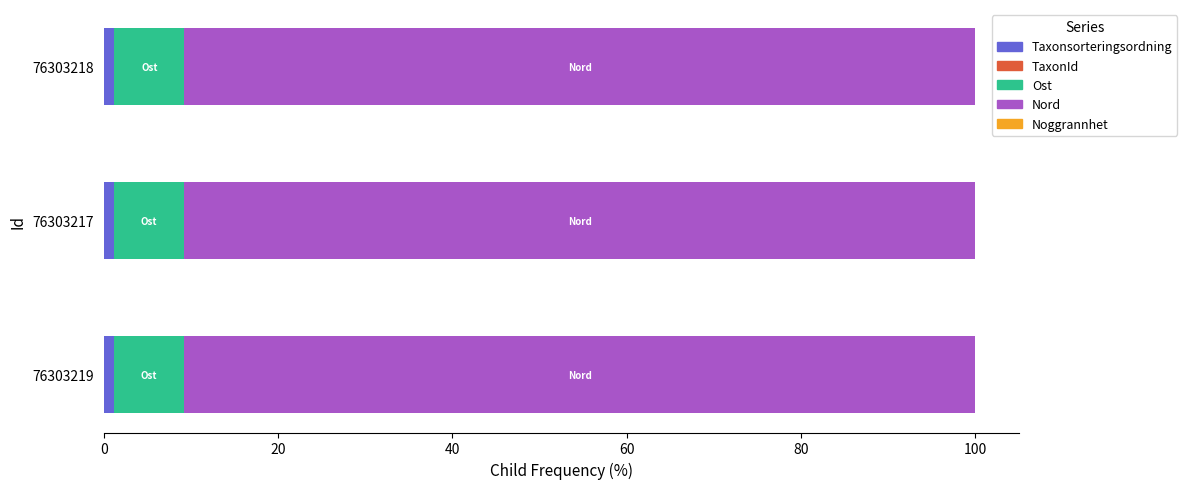

Count the number of data series in this chart.

5